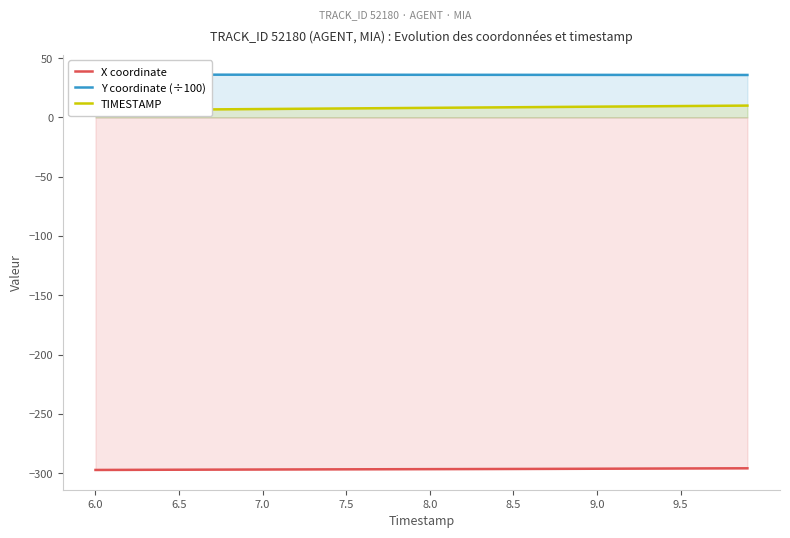

The value of X coordinate at 7.5 is -400.4. True or false?

False